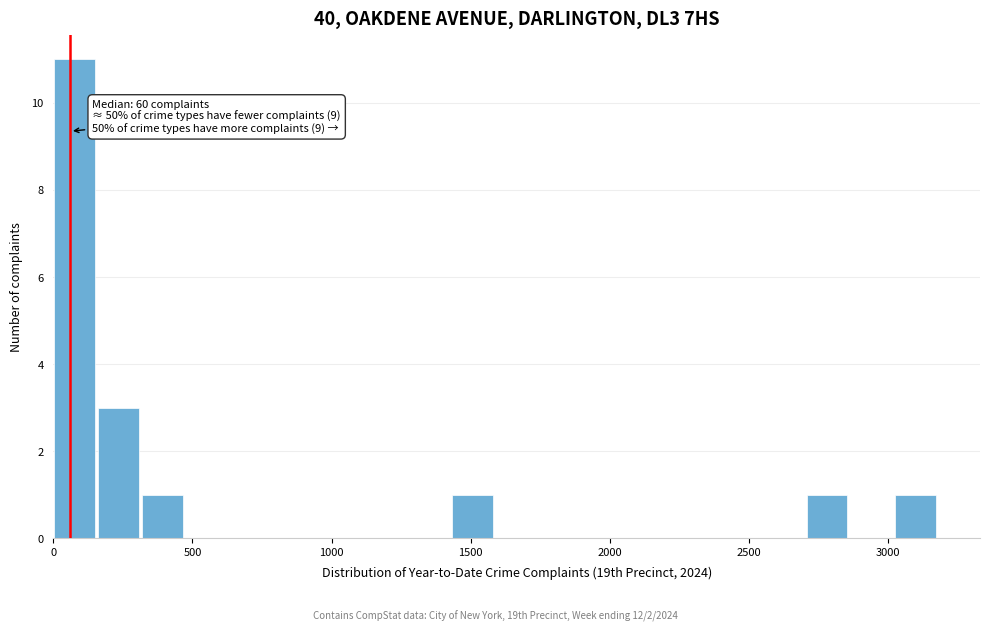

Read against the x-axis, roughly where is the centre of the tallest bar?

100